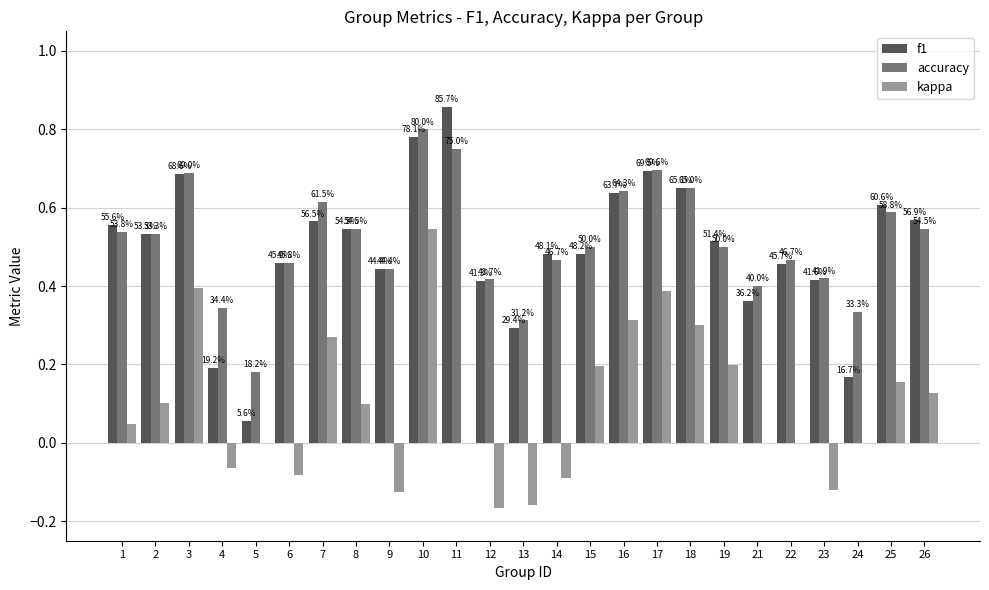

Is the value of accuracy at 12 greater than the value of kappa at 14?

Yes